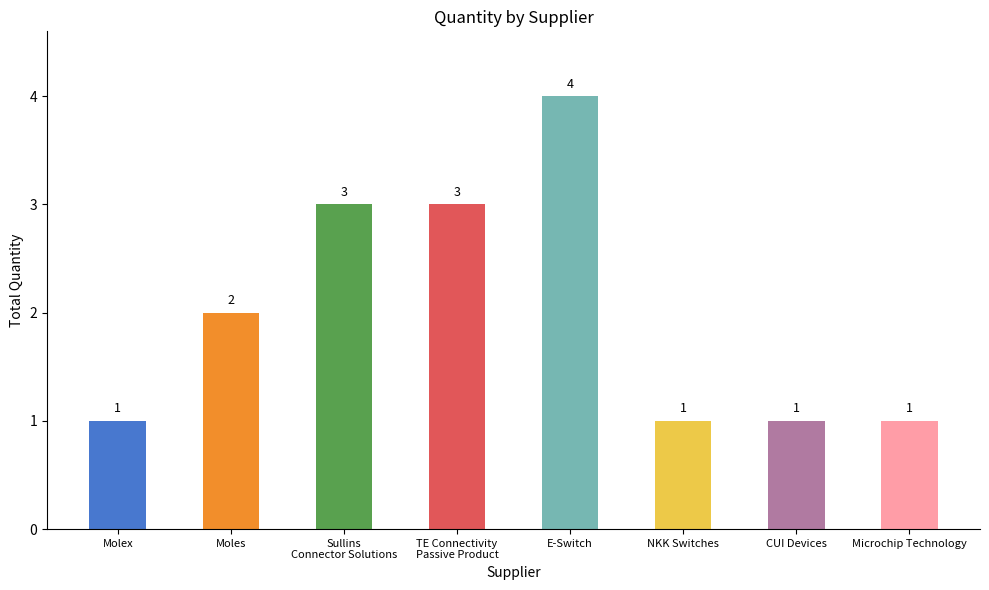

True or false: the data shows 2 at TE Connectivity Passive Product.

False